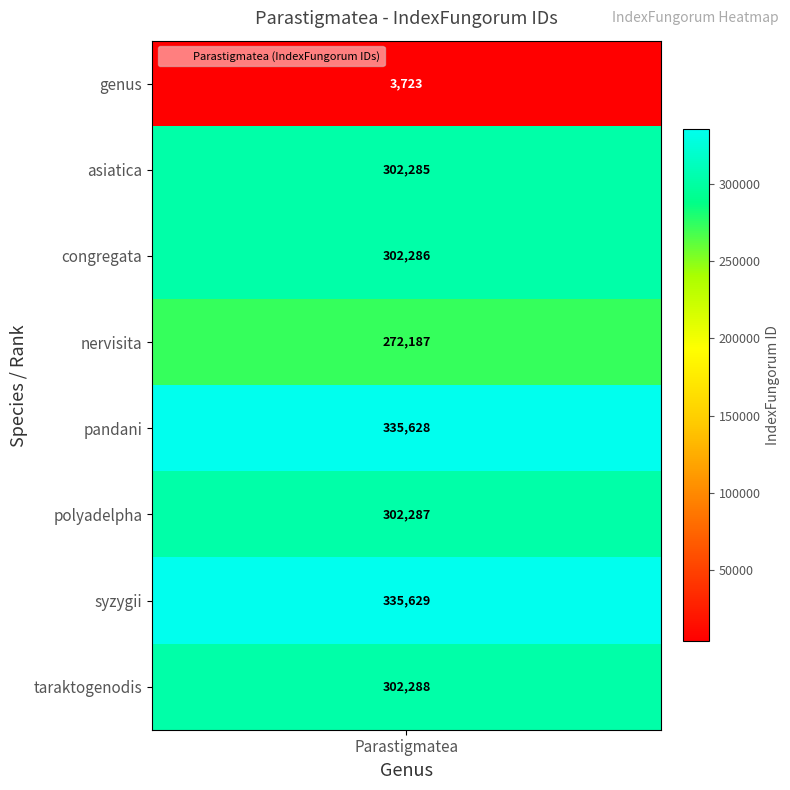

What is the greatest value displayed?

335629